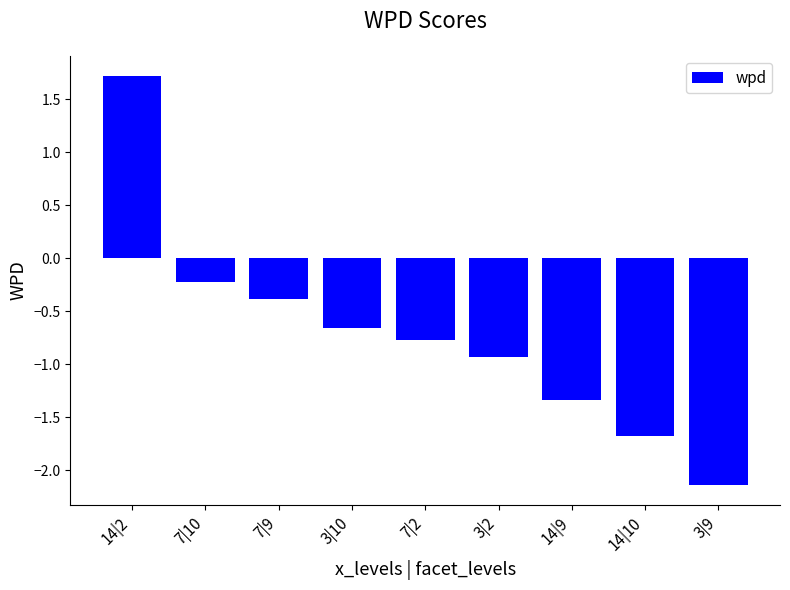

What is the label of the 4th bar from the left?

3|10